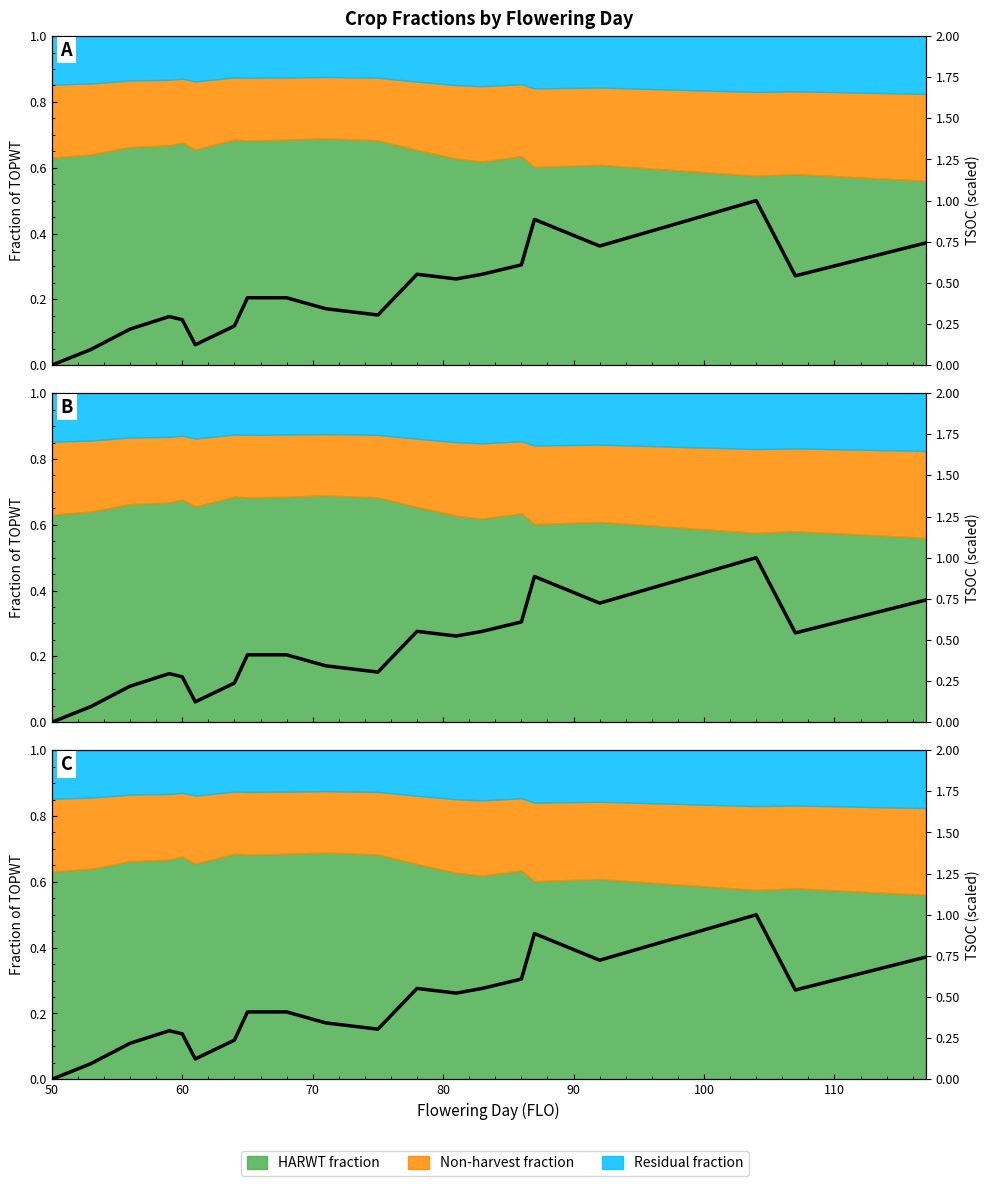

What is the sum of all values?

8.8